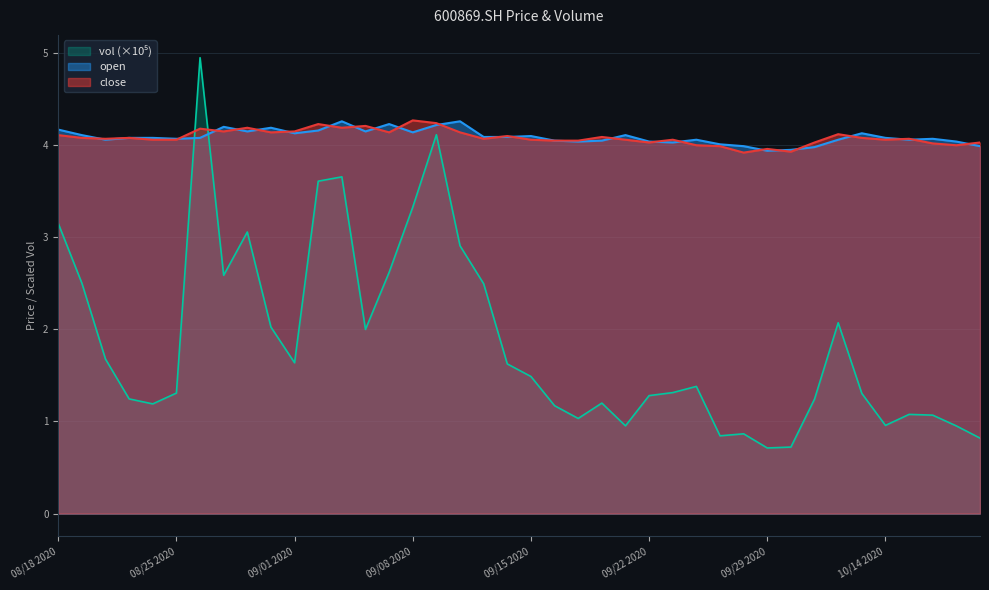

Is it true that open equals 4.3 at 20200910?

True